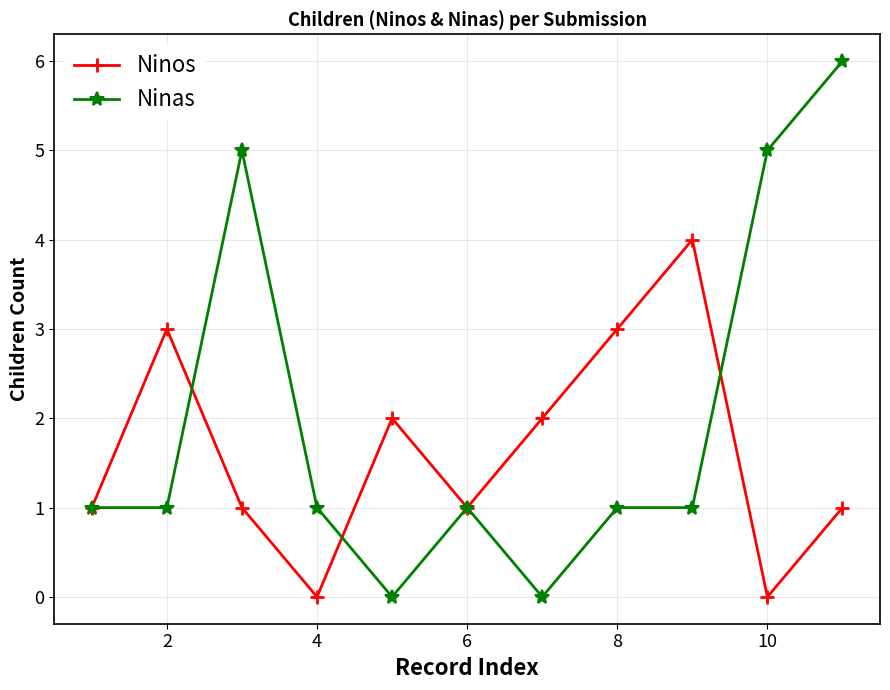

Which series has the widest spread of values?

Ninas